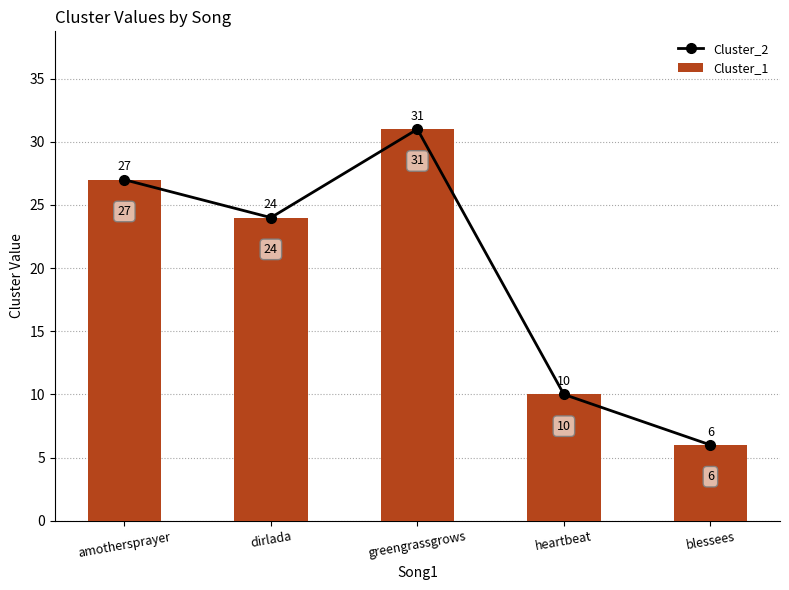

The value of Cluster_1 at heartbeat is 10. True or false?

True